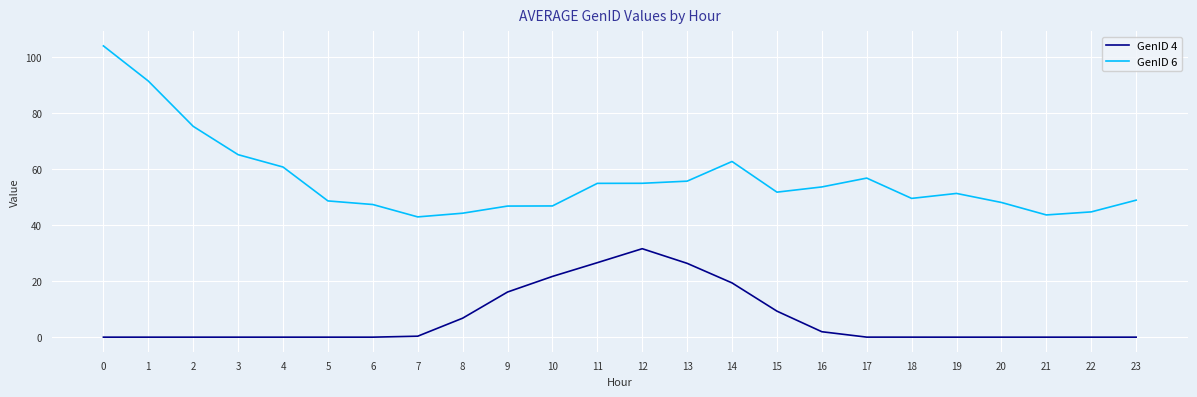

True or false: GenID 6 and GenID 4 cross at least once.

False